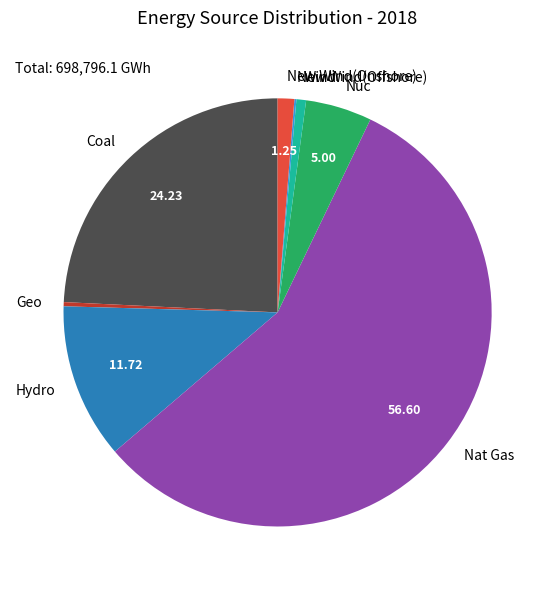

Which category has the biggest portion of the pie?

Nat Gas